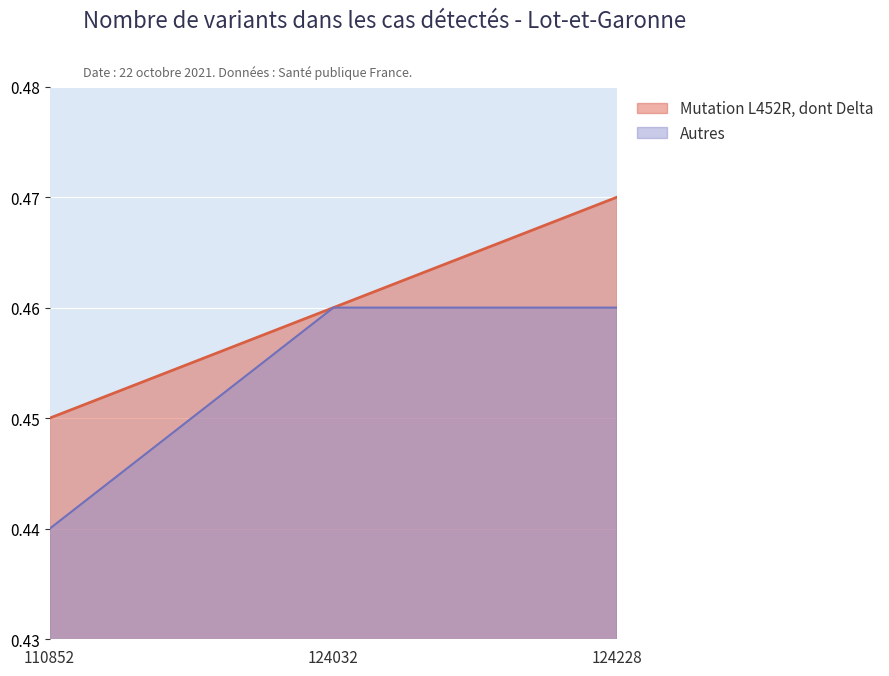

Which series has the largest range (max minus min)?

col_open